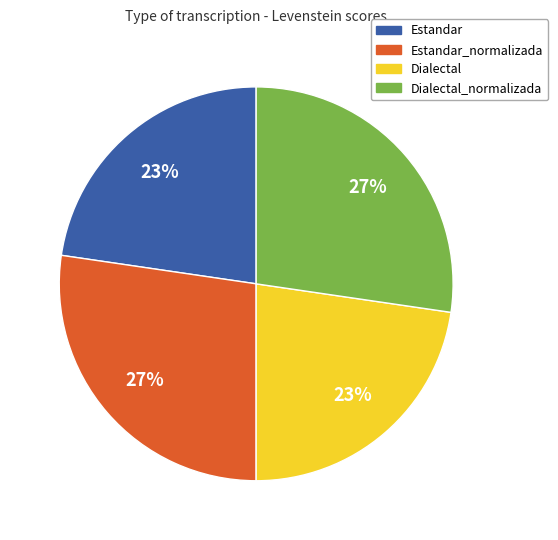

Rank the categories by value from highest to lowest.

Estandar_normalizada, Dialectal_normalizada, Estandar, Dialectal